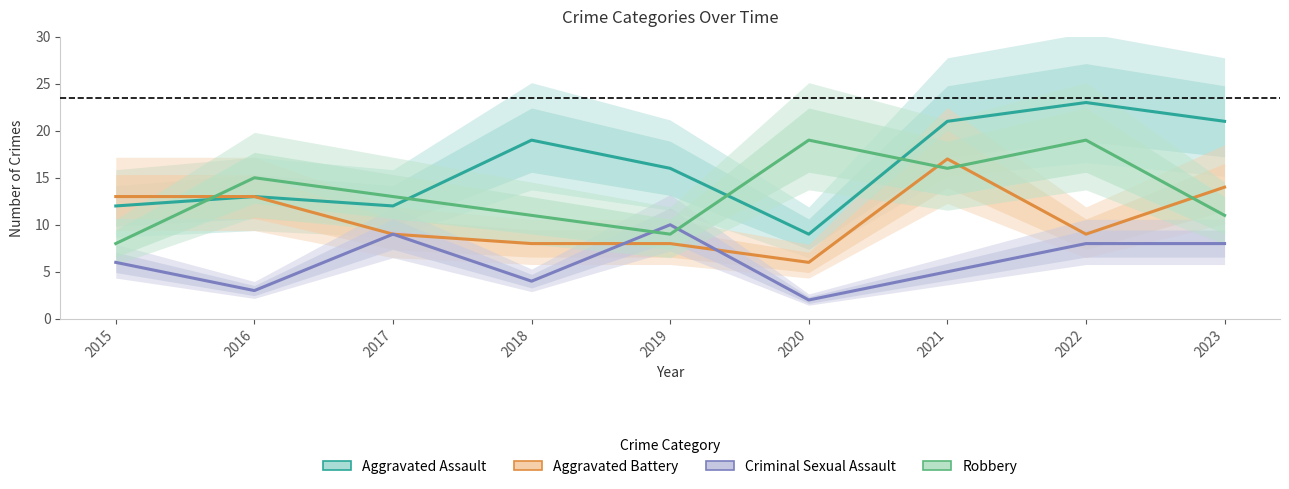

How many distinct data groups are displayed?

4